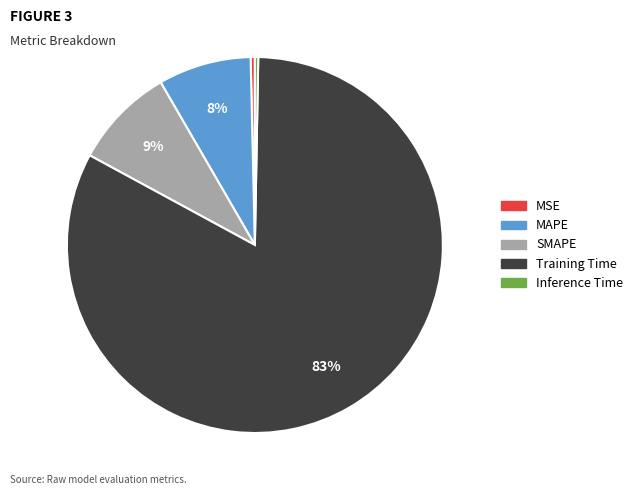

Which category accounts for the majority?

Training Time